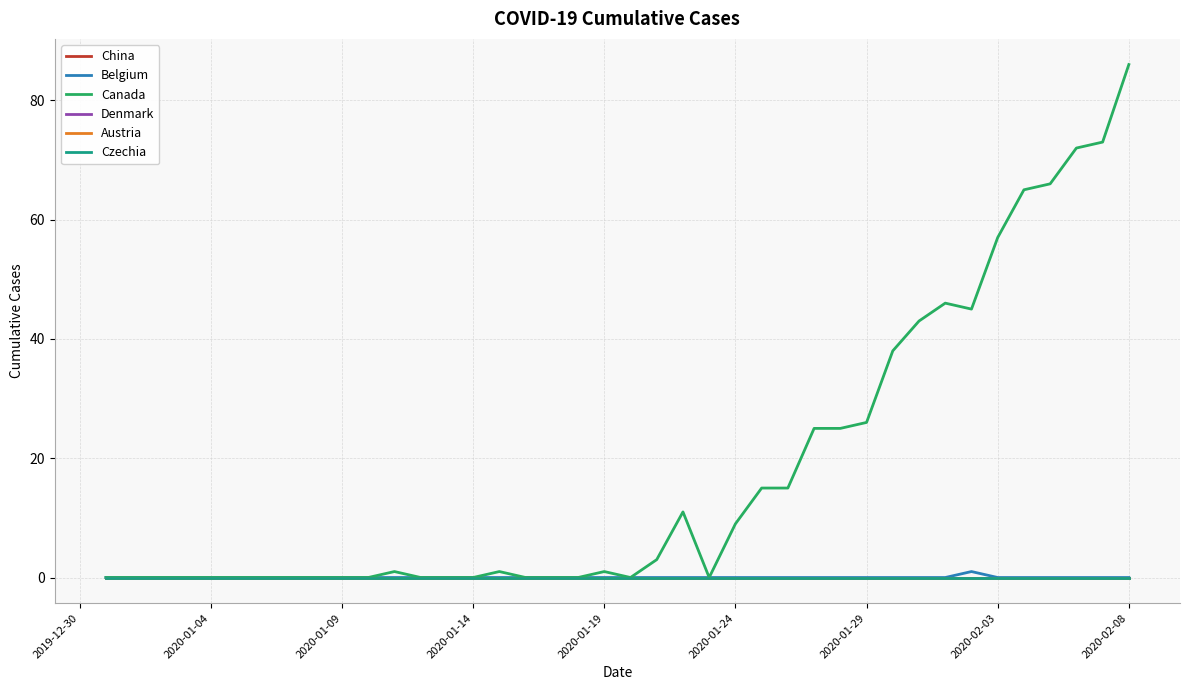

Is this an area chart (filled region under the line)?

No